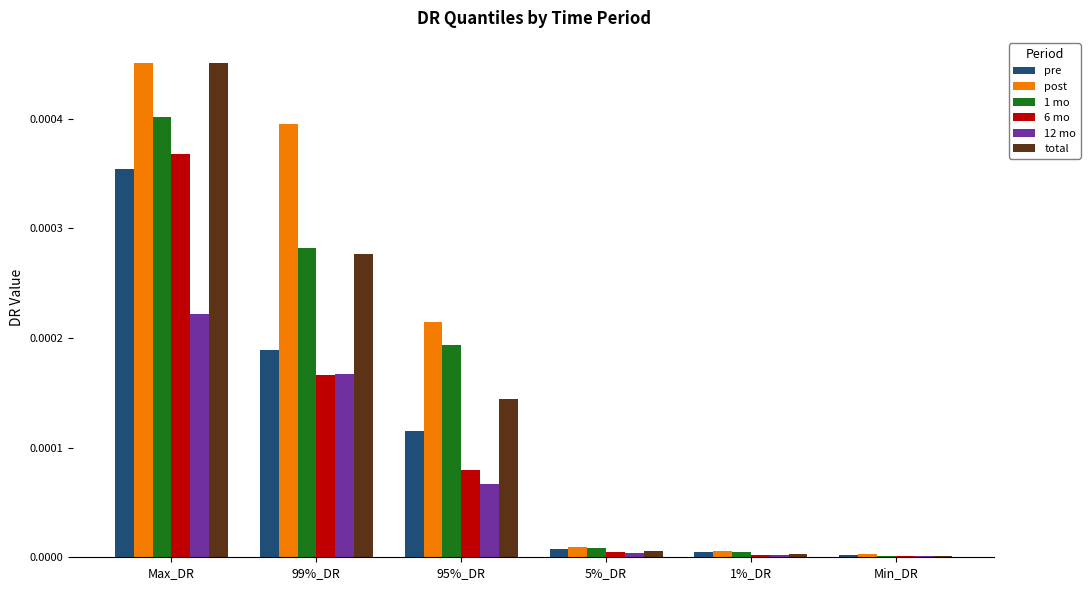

True or false: 1 mo has a value of 0.0 at Min_DR.

True